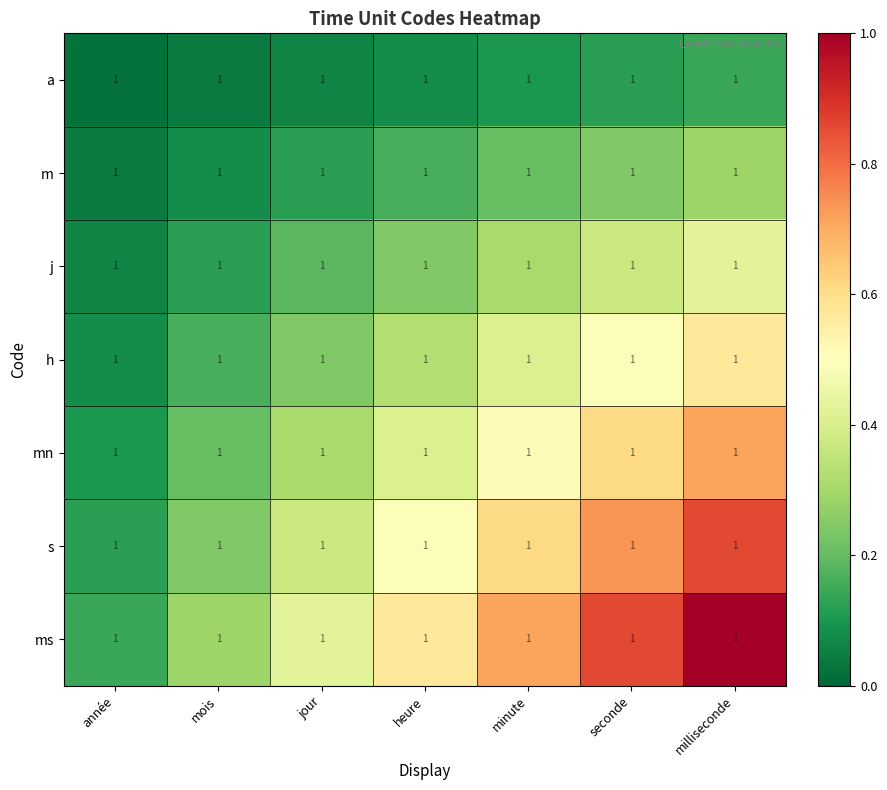

Is it true that a equals 0.1 at heure?

True